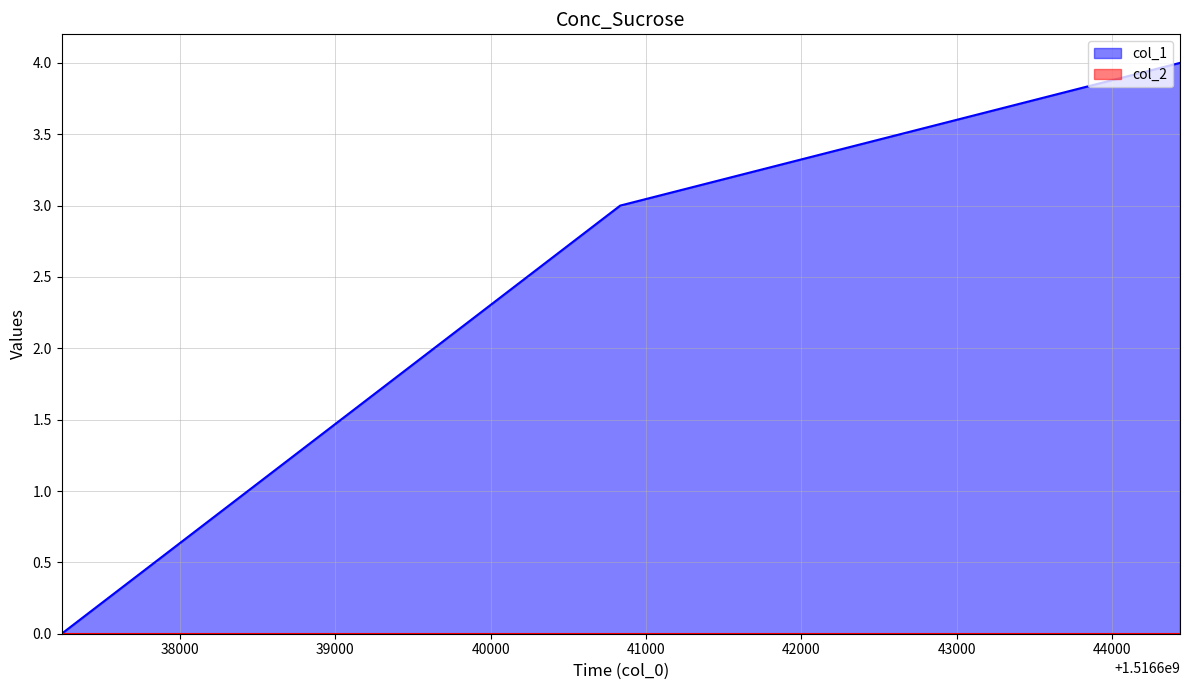

Reading right to left, list all the values displayed in this chart.

4	3	0